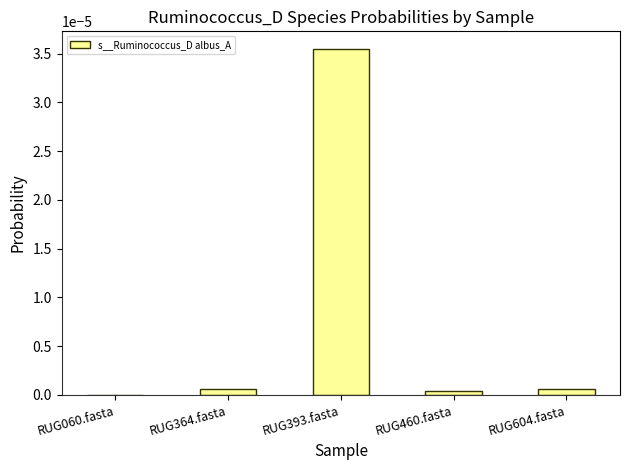

The chart shows a value of 0.0 at RUG460.fasta. True or false?

True